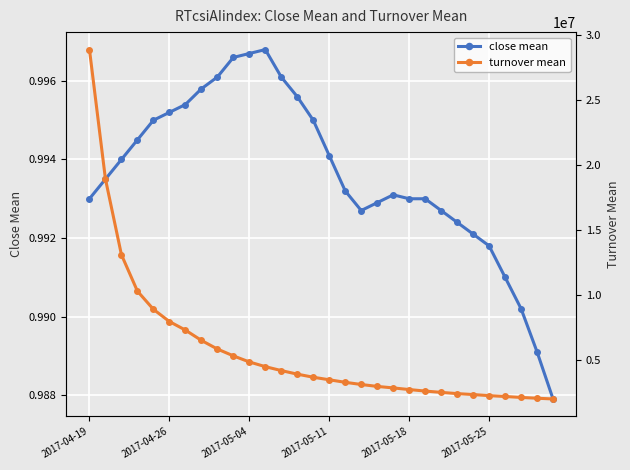

True or false: turnover mean has more than 2 points higher than both neighbors.

False